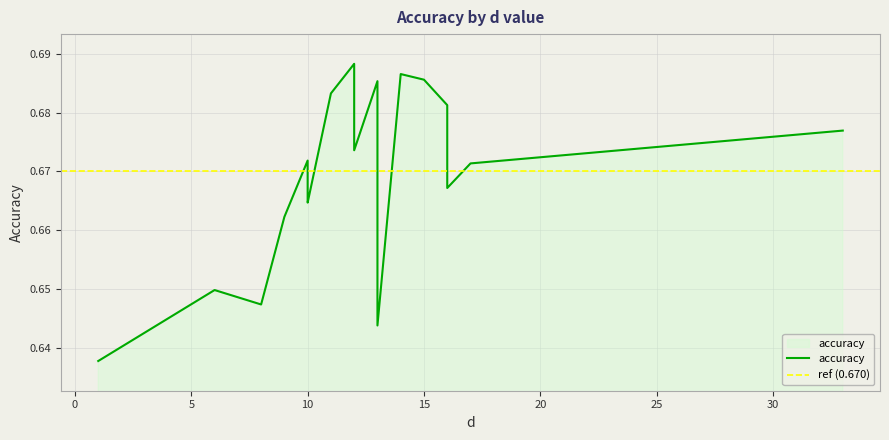

Is it true that the value at 16 is 0.7?

True